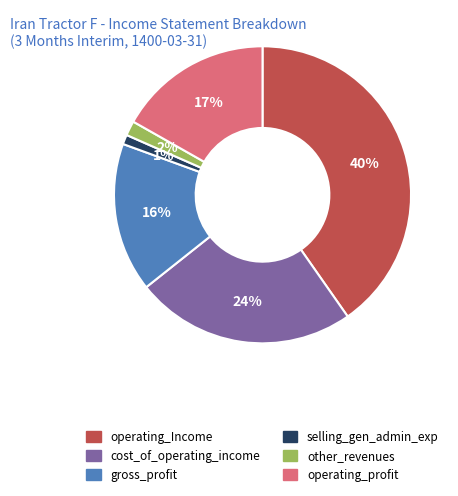

Which category has the biggest portion of the pie?

operating_Income